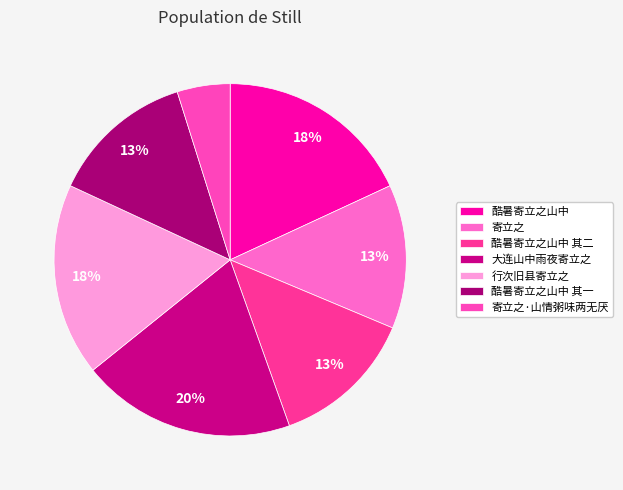

To the nearest percent, what portion does 寄立之·山情粥味两无厌 represent?

5%